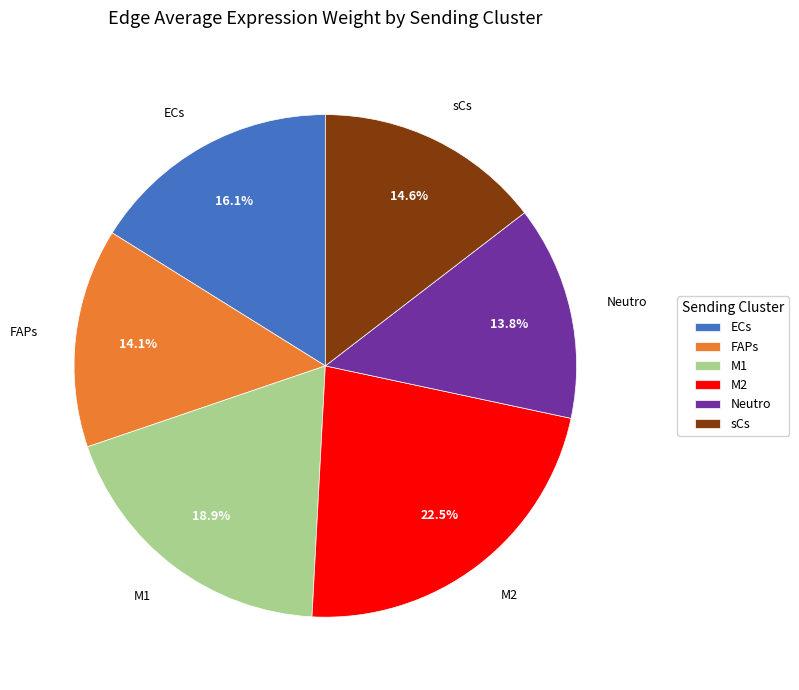

What portion of the pie excludes FAPs?

85.9%